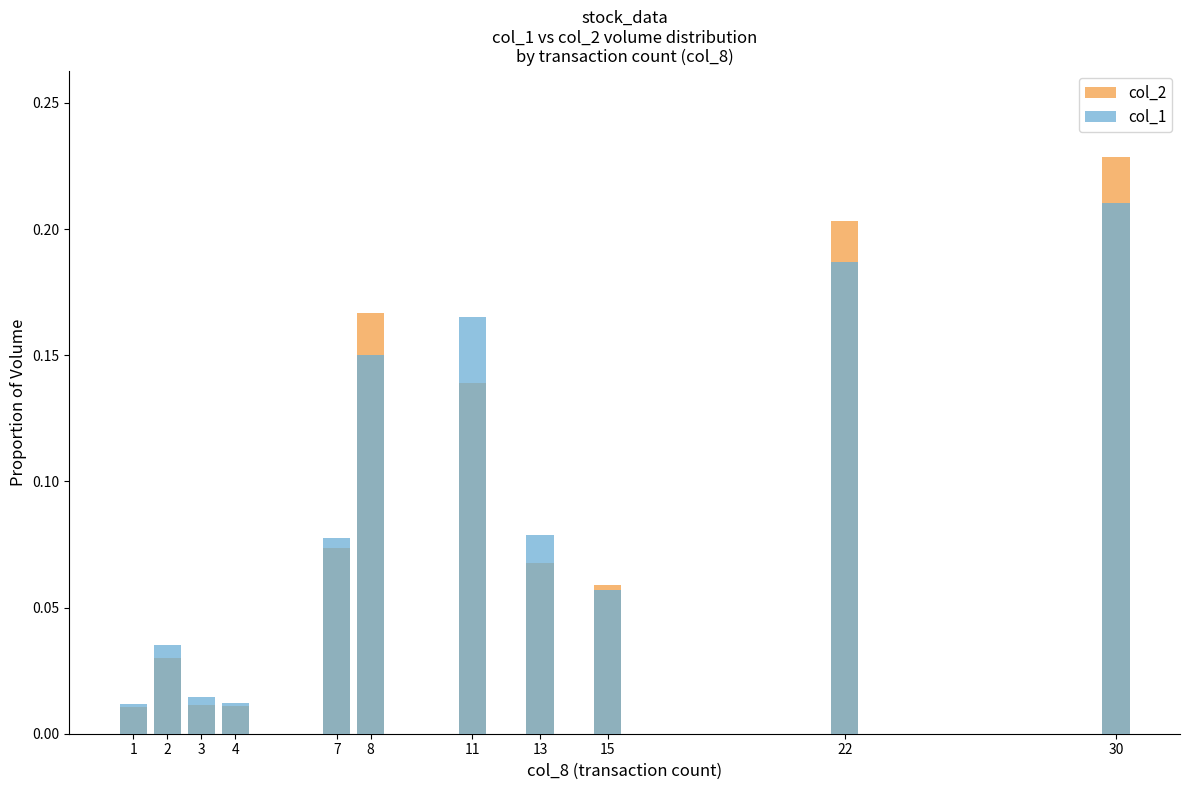

What is the difference between the maximum and second lowest values in the col_2 series?

0.2